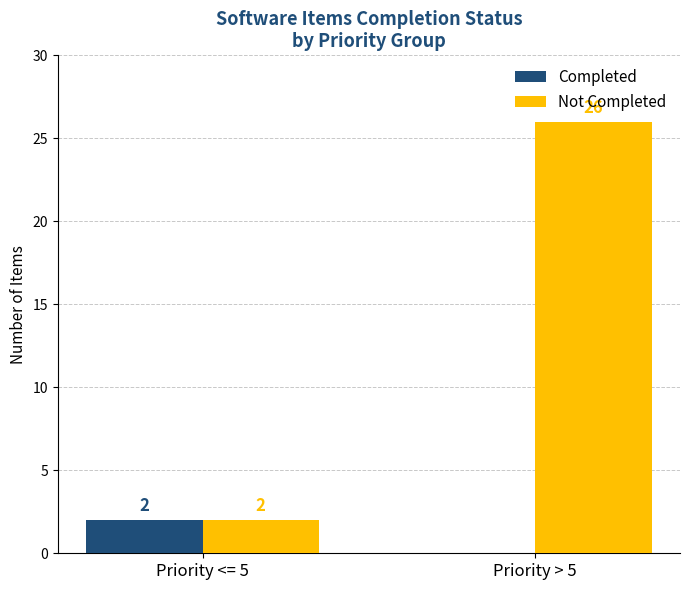

Reading left to right, transcribe all the data shown in this chart.

Completed: 2	0
Not Completed: 2	26